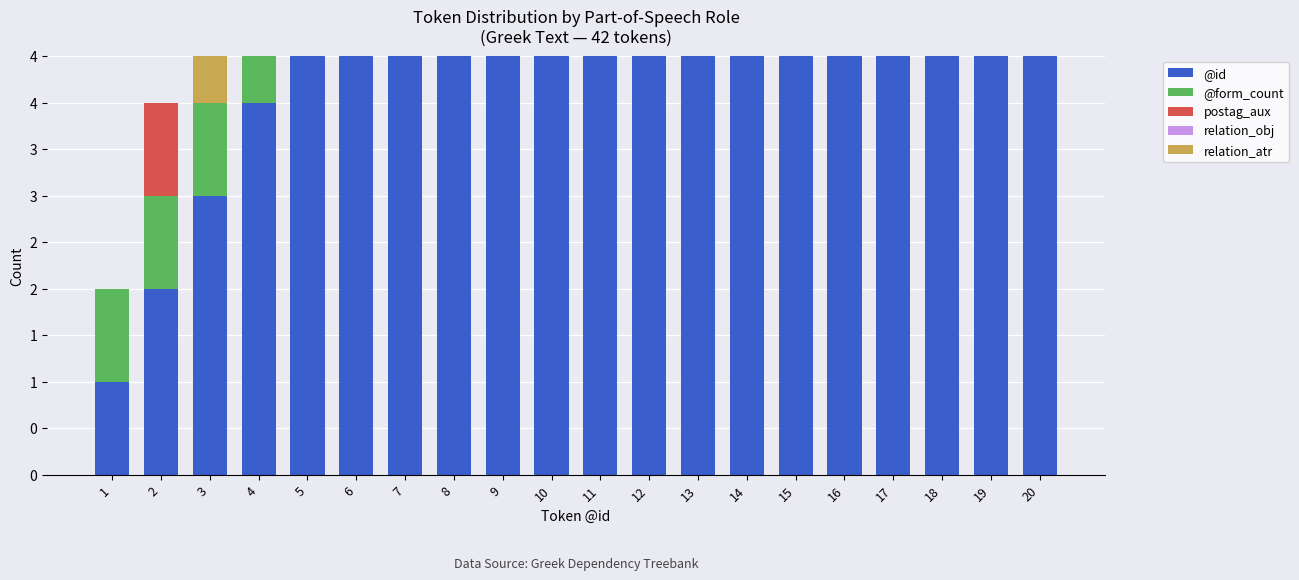

Rank the series by their maximum value, from lowest to highest.

@form_count, postag_aux, relation_obj, relation_atr, @id